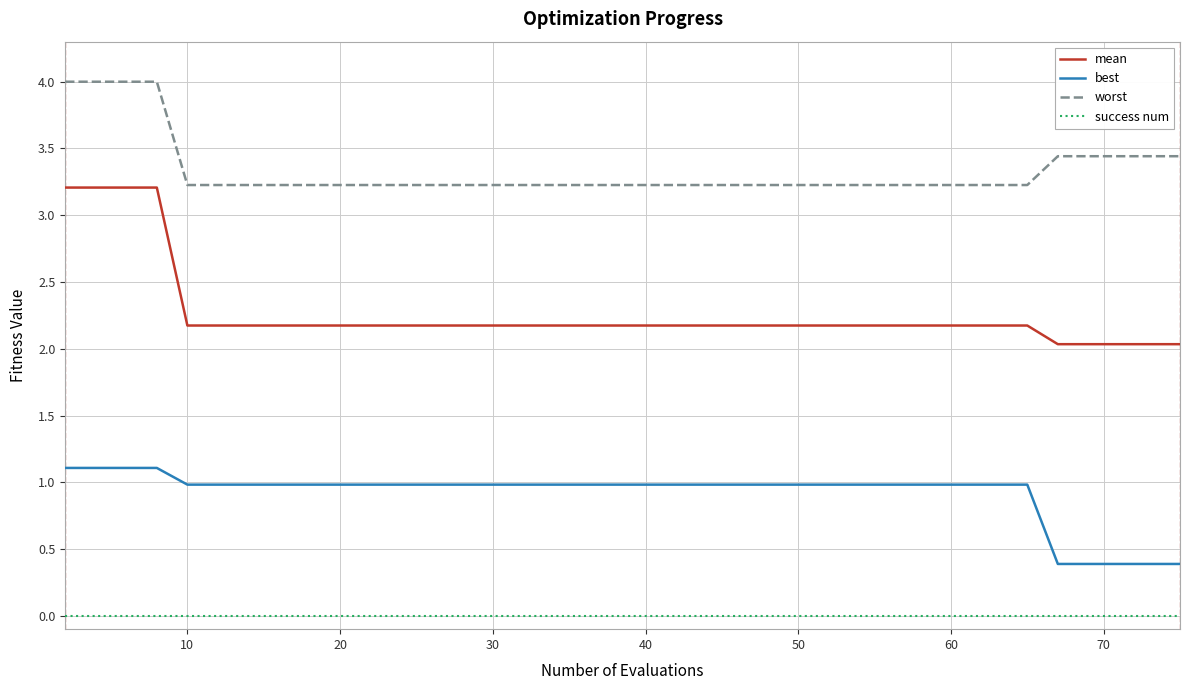

Which series has the largest range (max minus min)?

mean